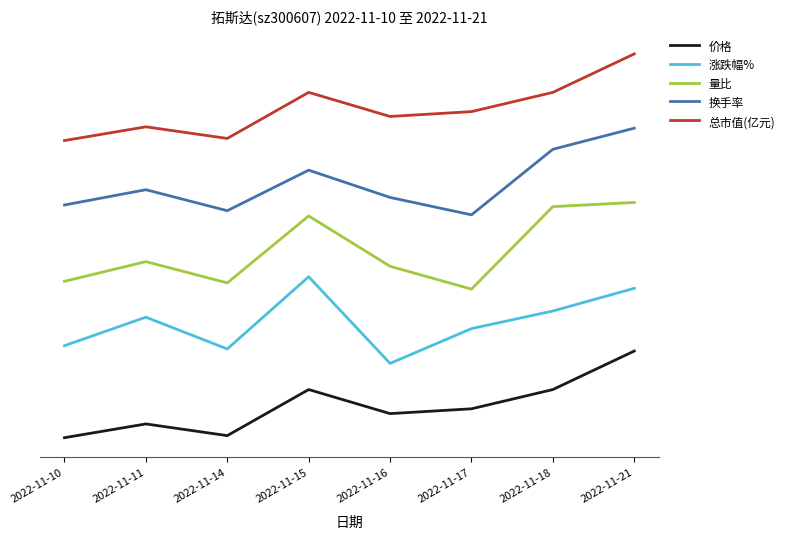

True or false: 涨跌幅% and 价格 intersect in this chart.

False